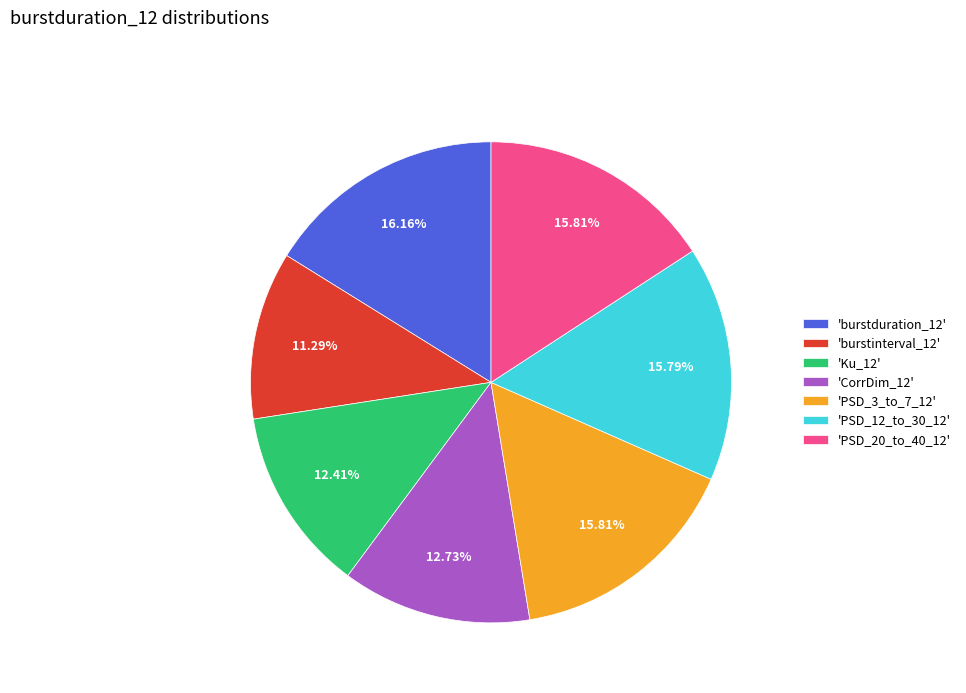

Combined, do 'burstinterval_12' and 'PSD_12_to_30_12' account for over 50%?

No